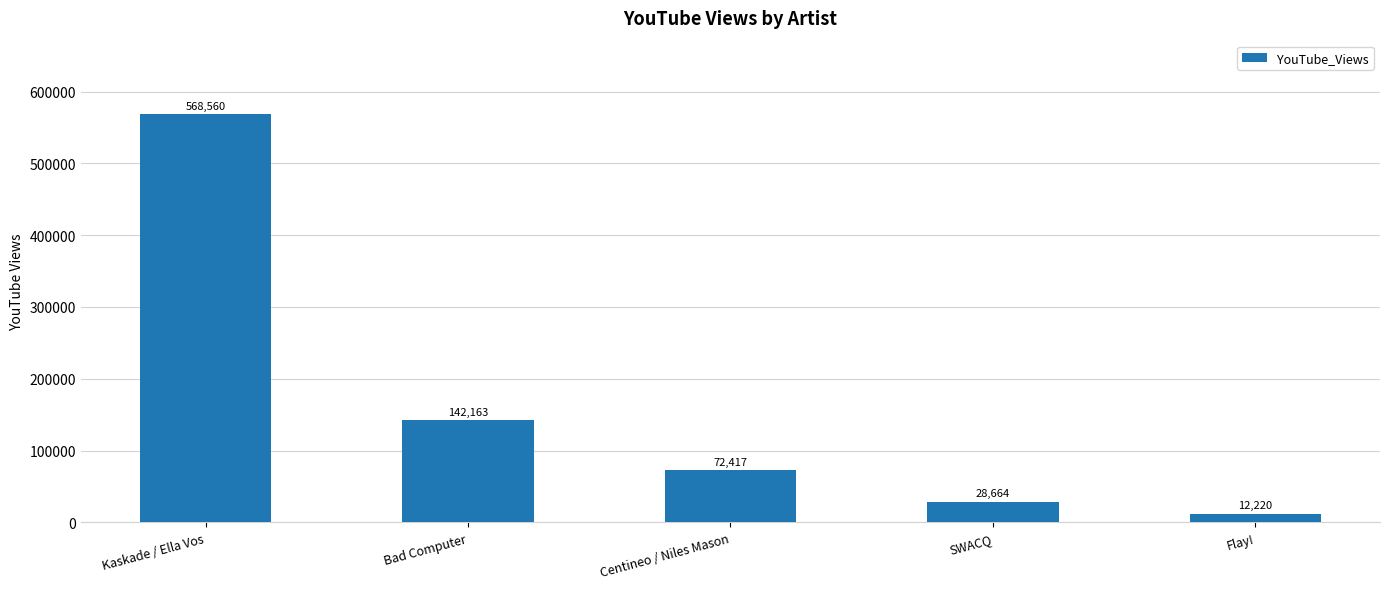

List the labels in order of value, largest first.

Kaskade / Ella Vos, Bad Computer, Centineo / Niles Mason, SWACQ, Flay!